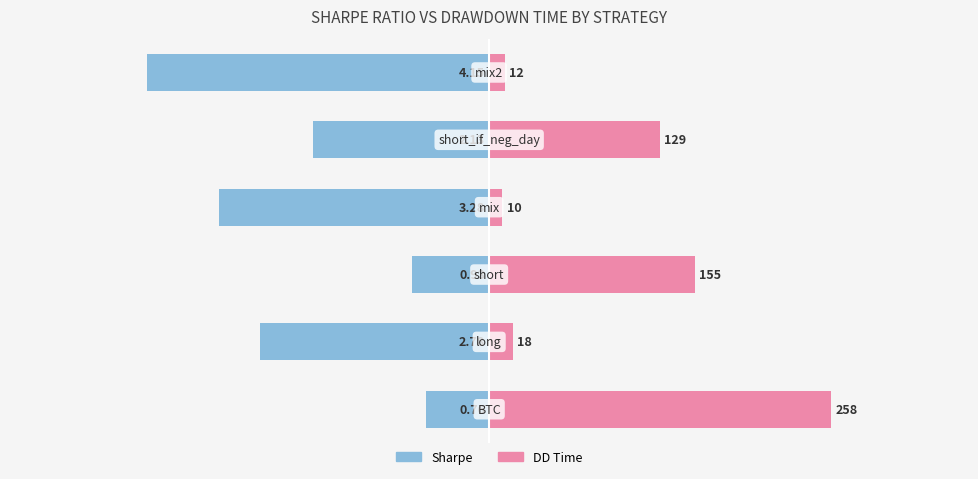

List the series in order of their peak value, highest first.

DD Time, Sharpe